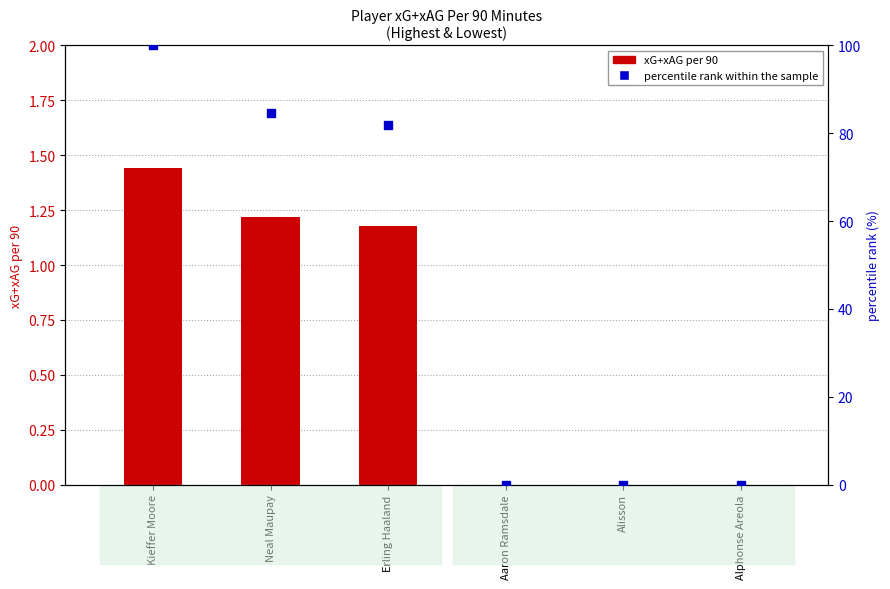

Which has a higher value, Alphonse Areola or Aaron Ramsdale?

Alphonse Areola